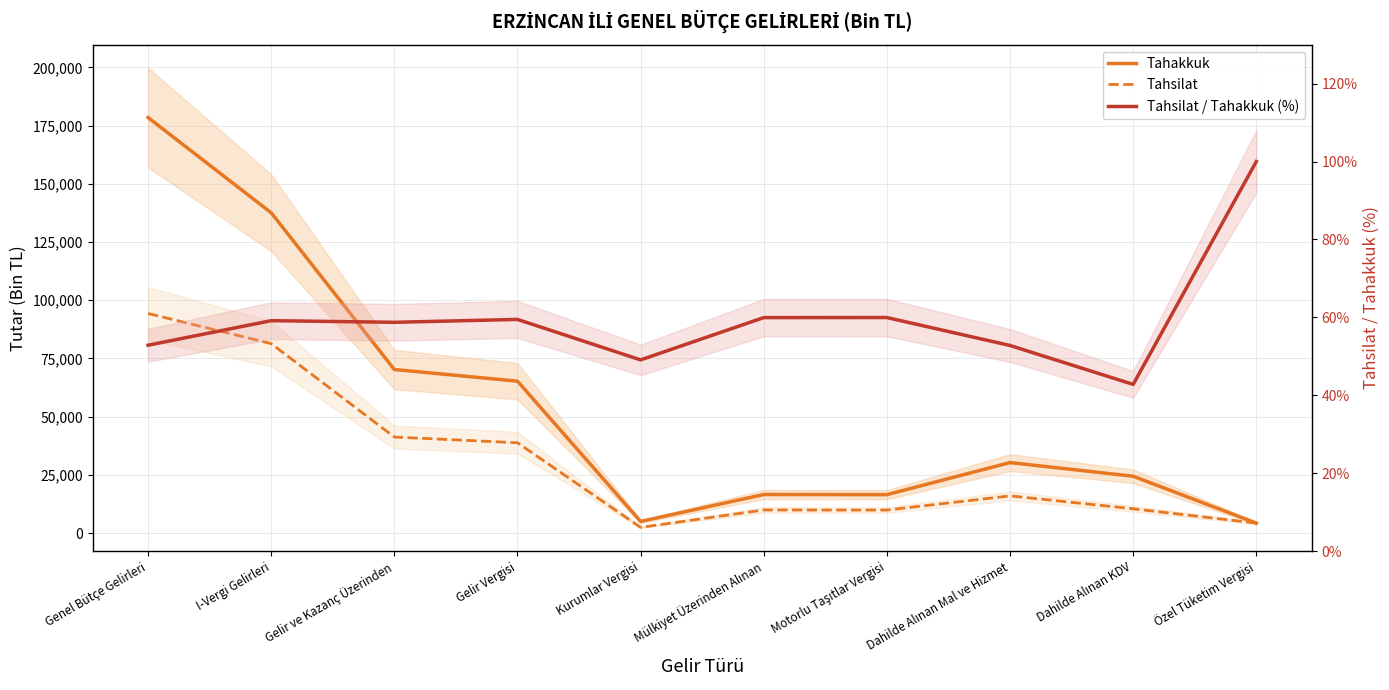

Where is the first local minimum for Tahsilat?

Kurumlar Vergisi